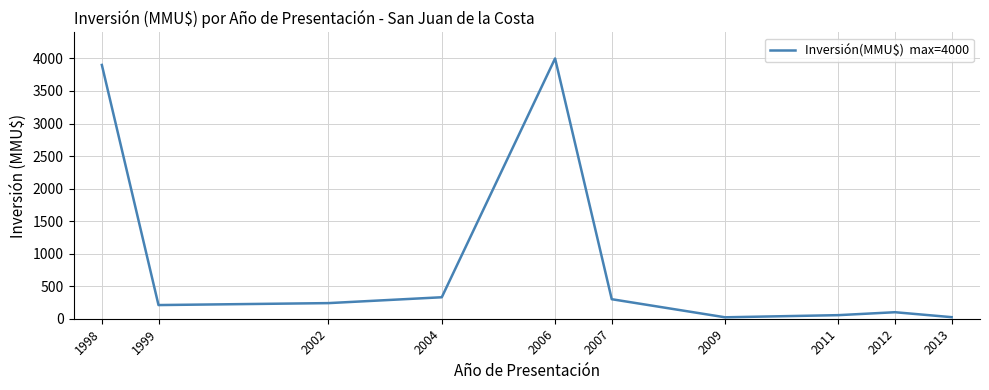

What is the change in value from 2002 to 2006?

+3760